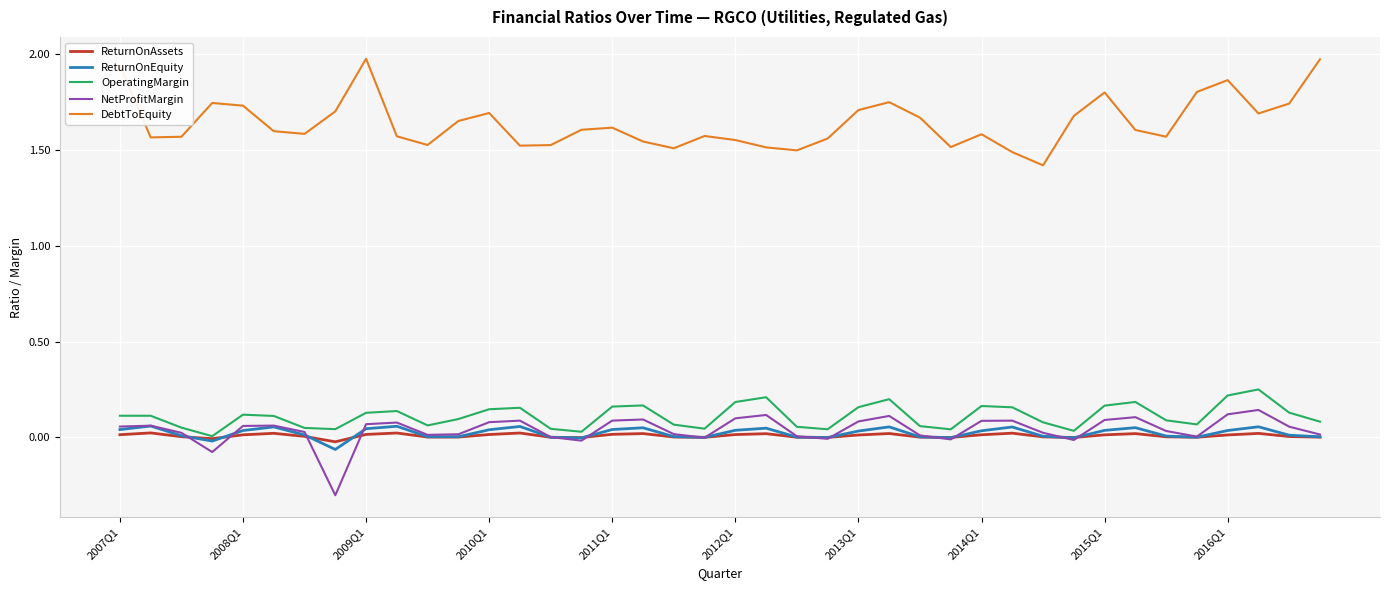

True or false: OperatingMargin and ReturnOnEquity intersect in this chart.

False